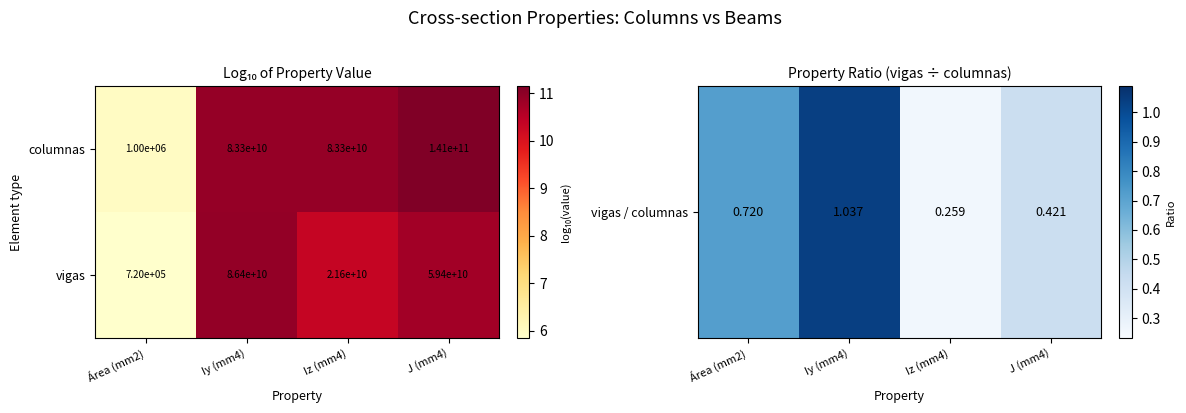

What is the spread (max minus min) of values at Área (mm2)?

280000